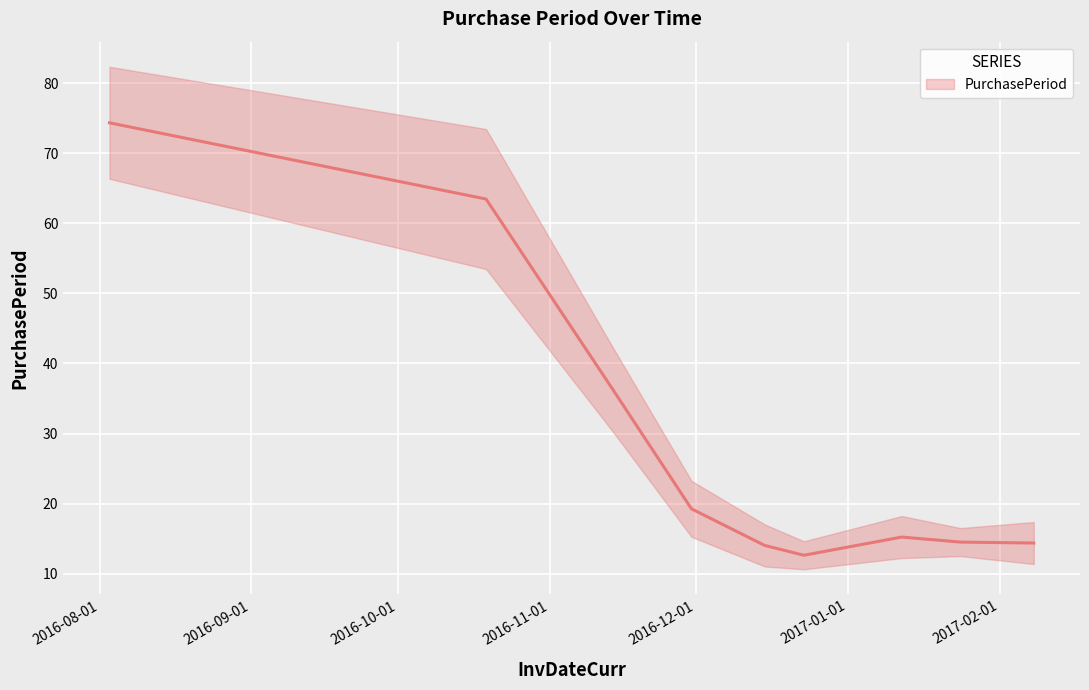

Count the number of categories in the chart.

9